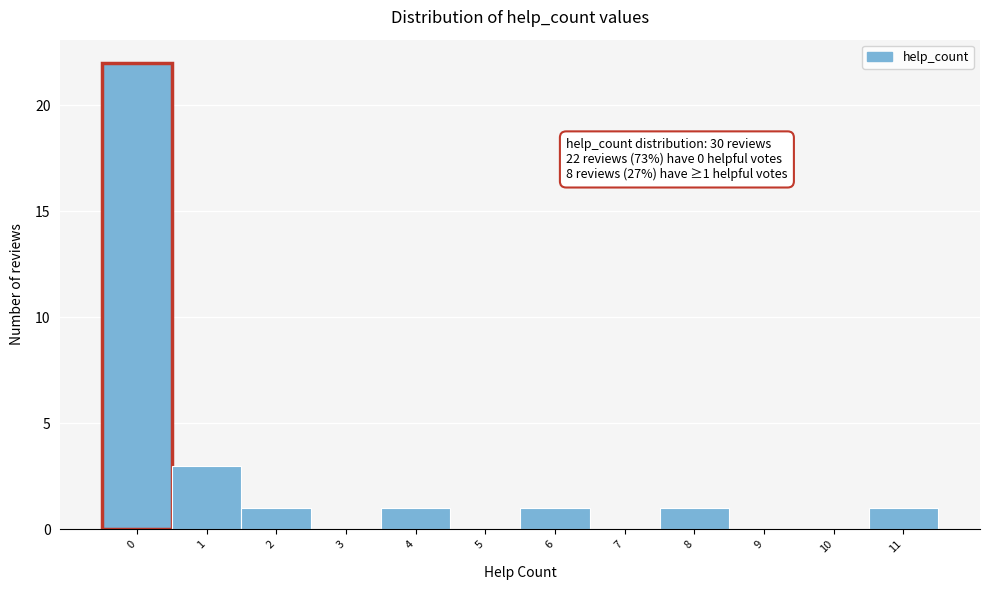

Reading left to right, transcribe all the data shown in this chart.

0=22	1=3	2=1	3=0	4=1	5=0	6=1	7=0	8=1	9=0	10=0	11=1